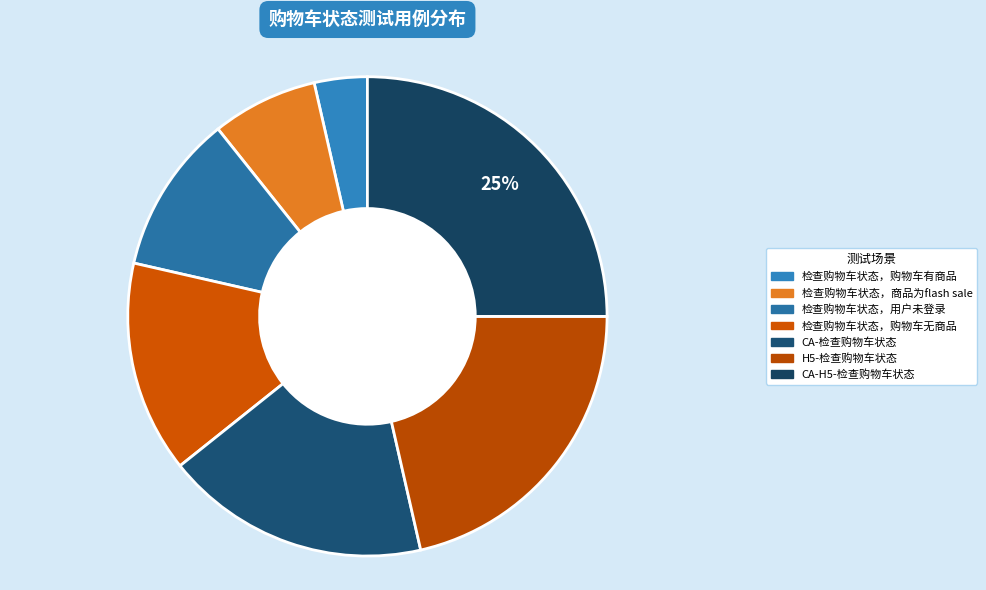

What percentage do H5-检查购物车状态 and CA-检查购物车状态 together represent?

39.3%